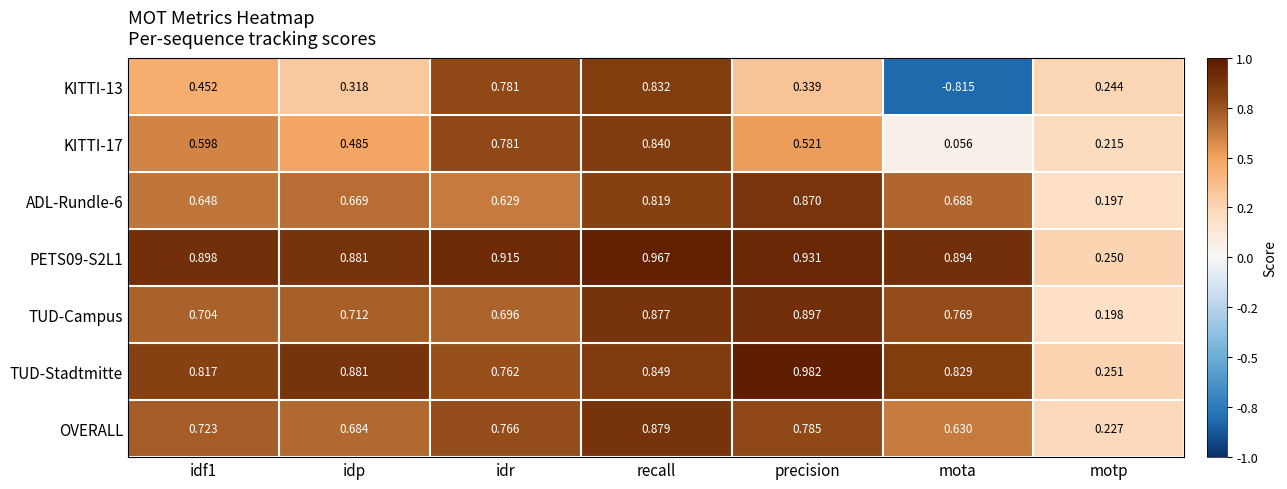

How many distinct data groups are displayed?

7